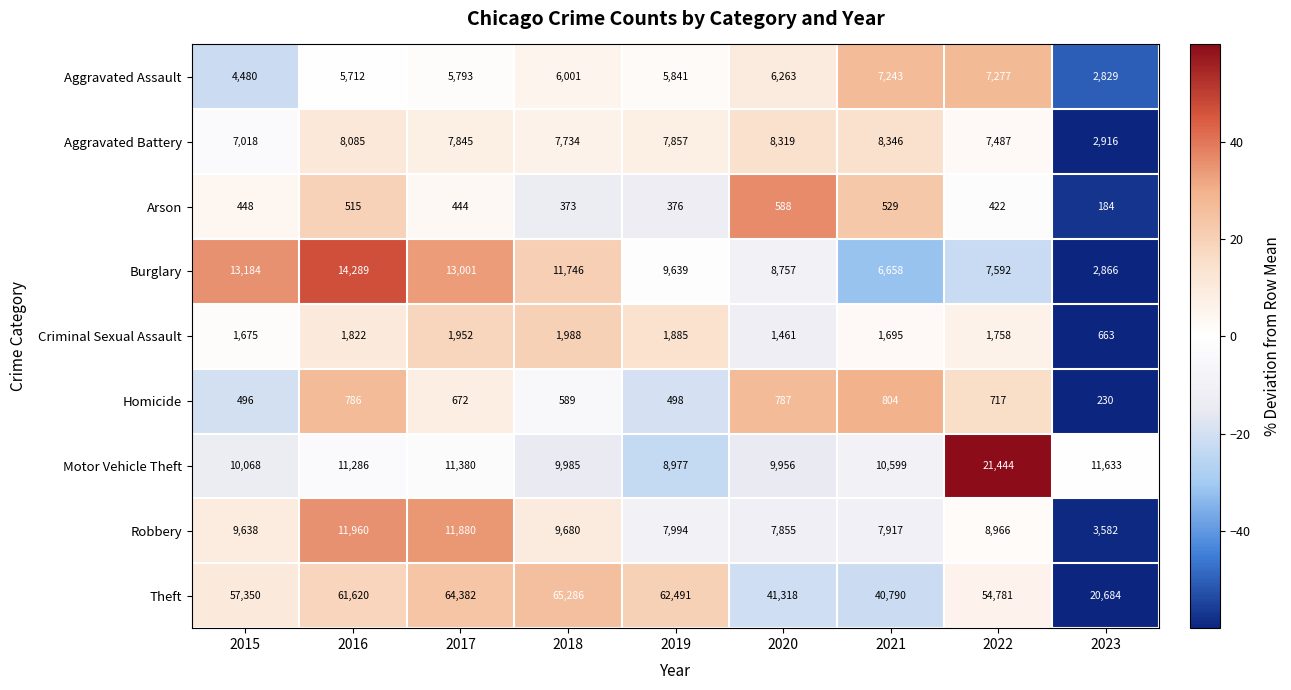

Rank the categories by Burglary value from lowest to highest.

2023, 2021, 2022, 2020, 2019, 2018, 2017, 2015, 2016